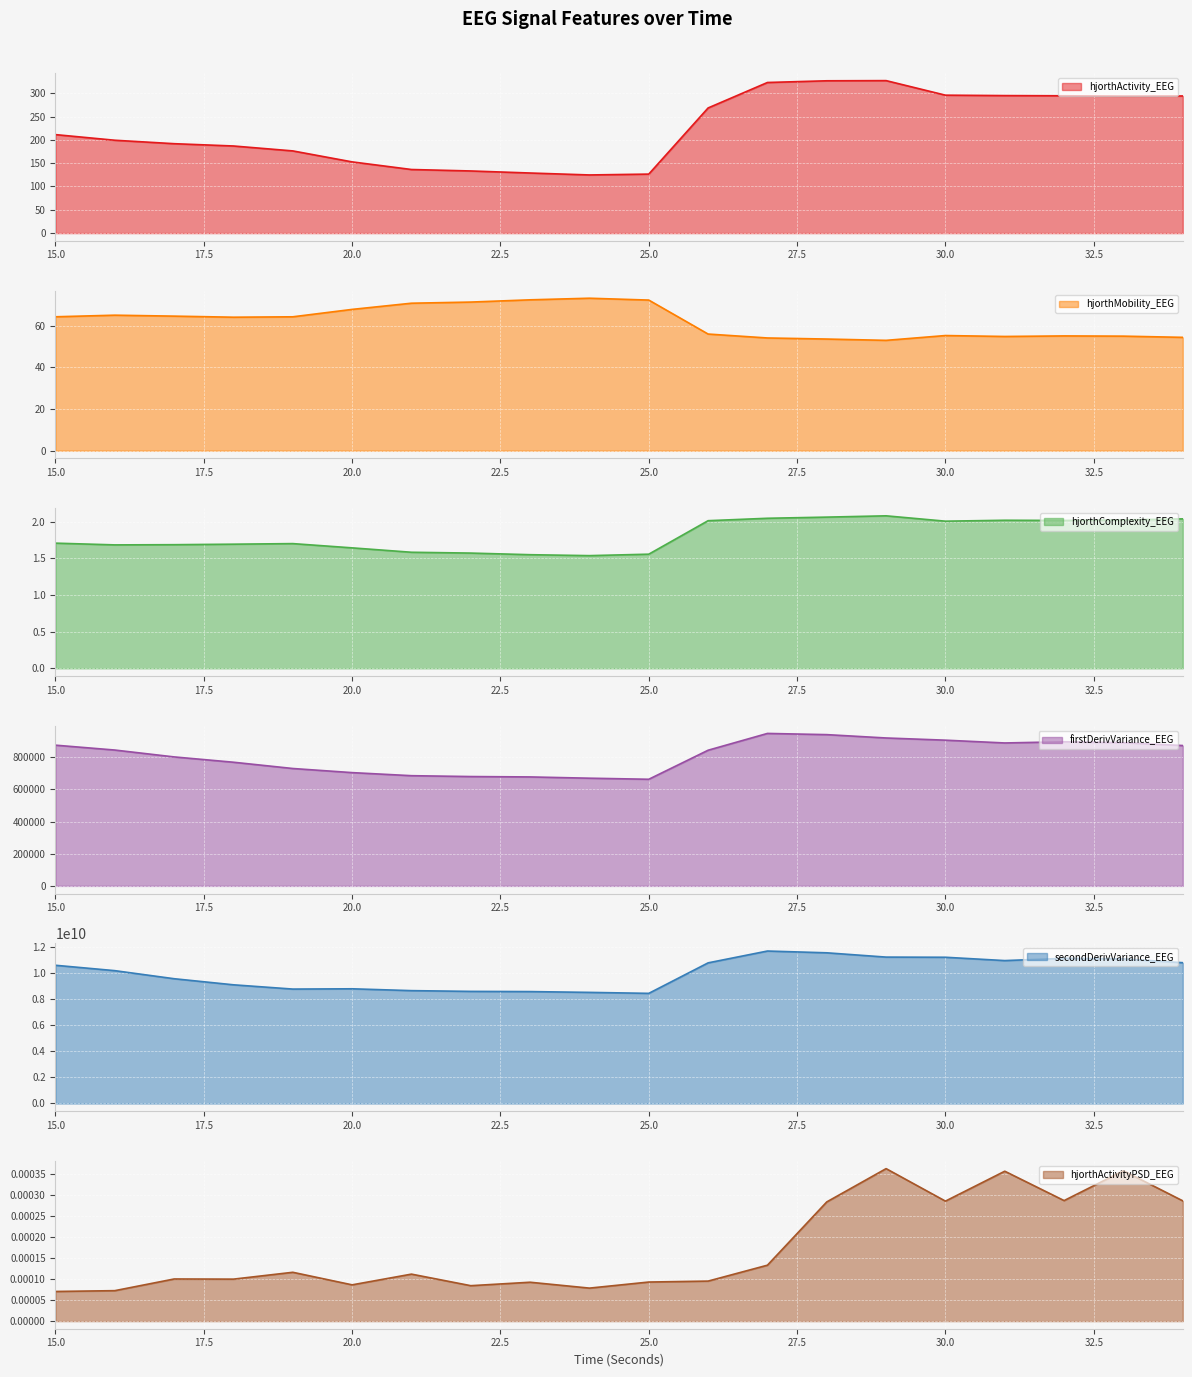

How many data points does each series have?

20